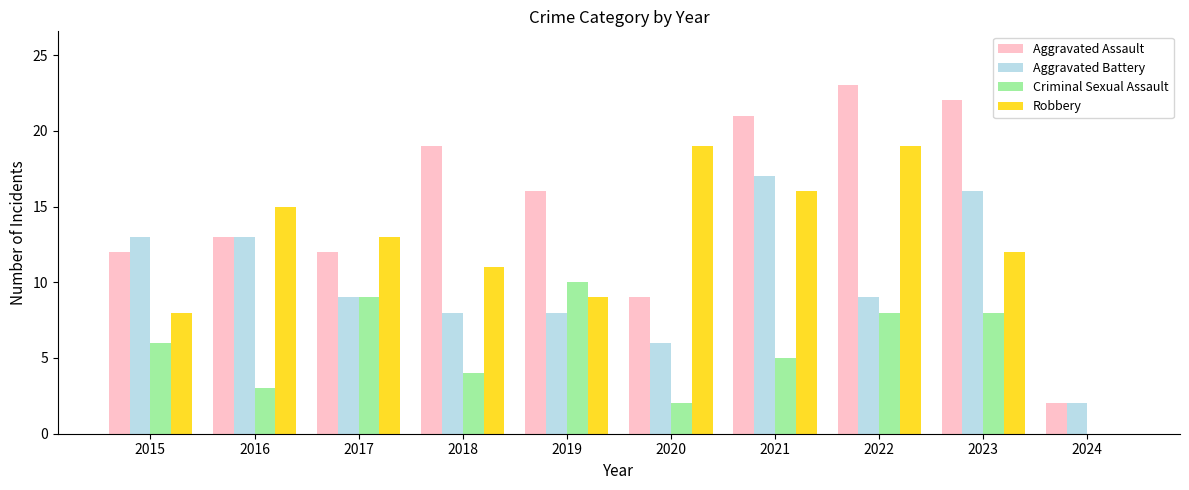

Are the bars grouped side by side (vs. stacked)?

Yes